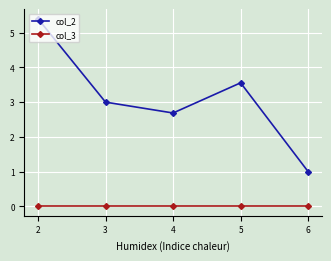

How many lines are shown in the chart?

2